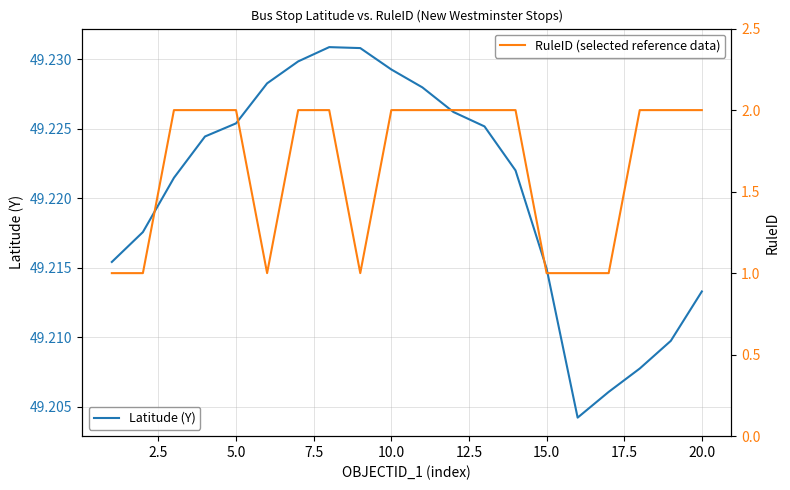

How many data points does each series have?

20